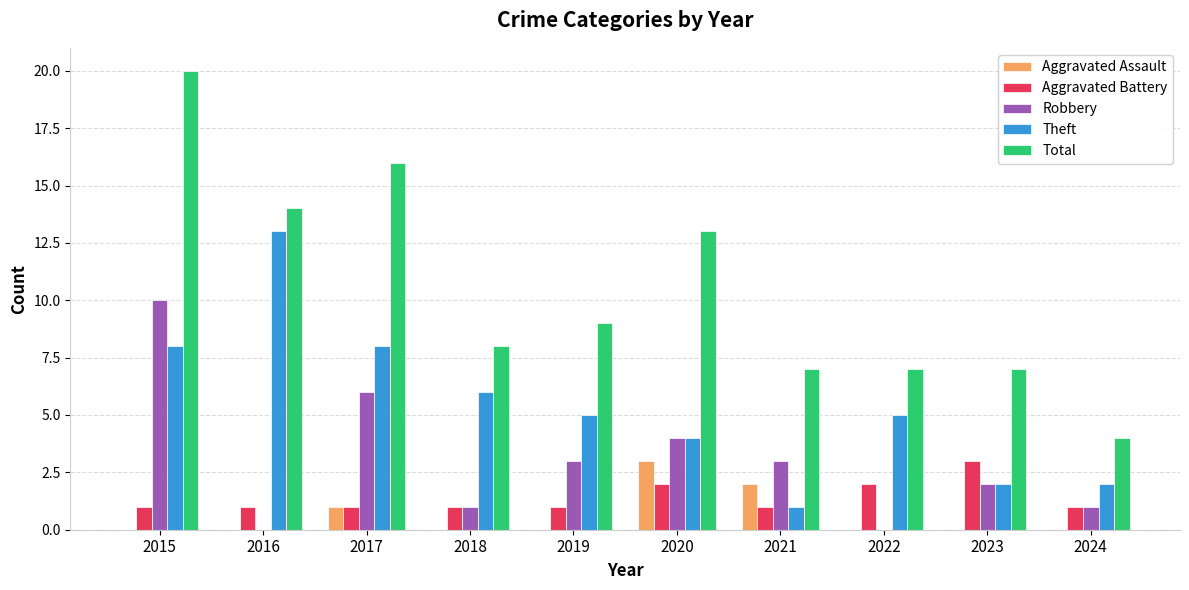

Which label corresponds to the largest value in the chart?

2015